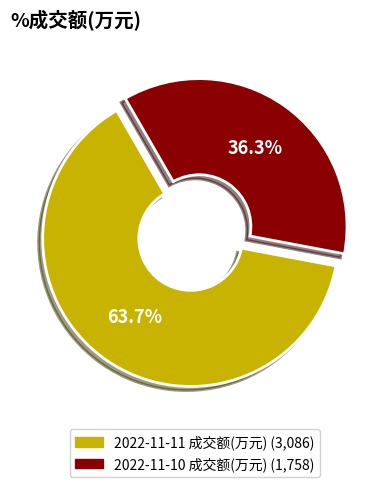

To the nearest percent, what is the difference between the 2022-11-11 成交额(万元) and 2022-11-10 成交额(万元) slice percentages?

27%